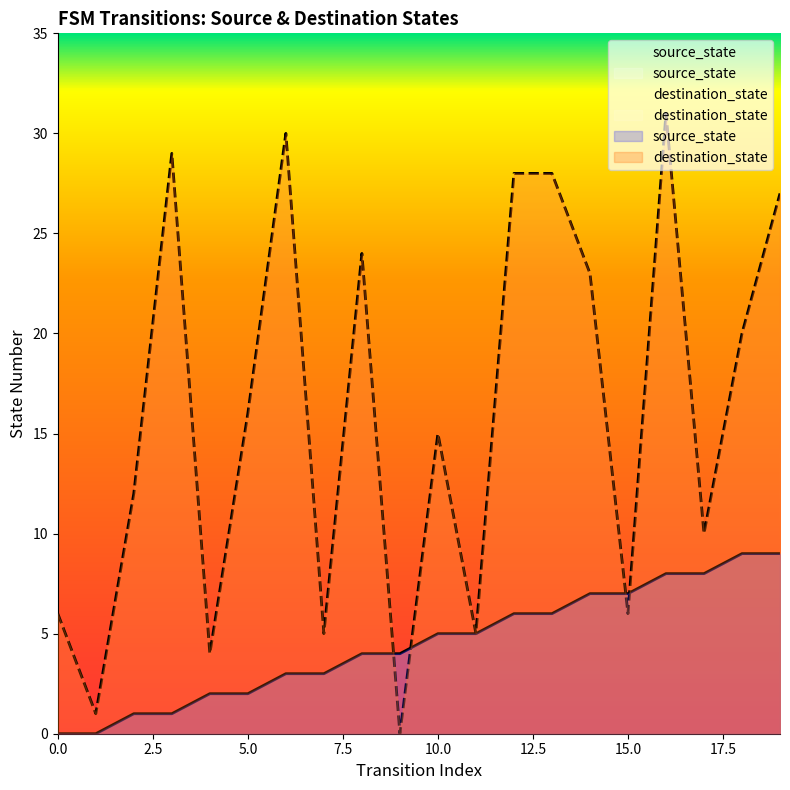

Is it true that source_state equals 1 at 4?

False